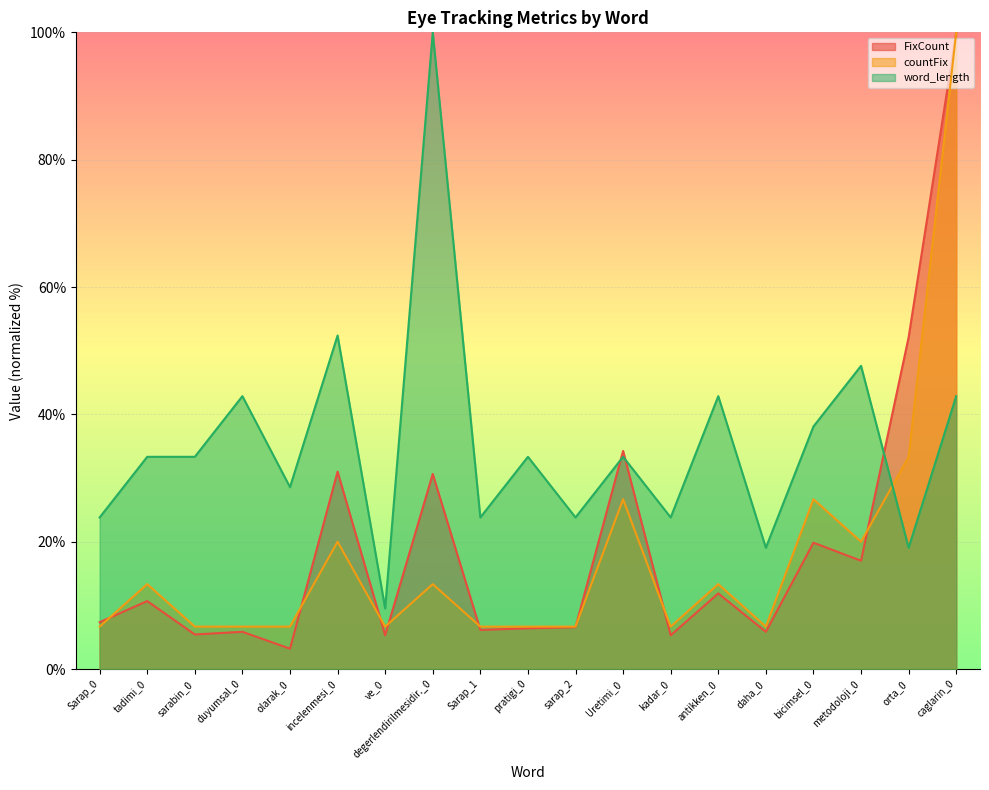

What is the difference between the maximum and minimum values in the FixCount series?

96.8